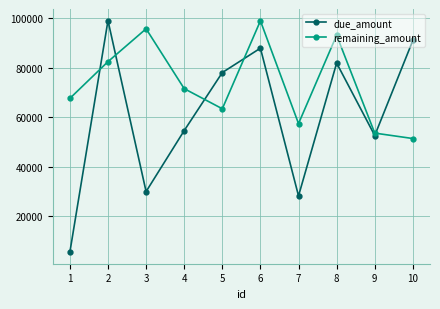

List the series in order of their overall mean, highest first.

remaining_amount, due_amount